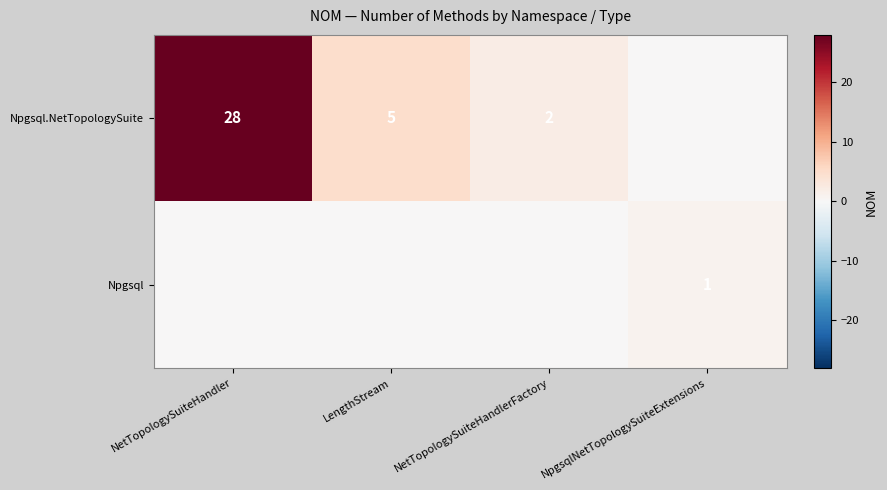

True or false: Npgsql.NetTopologySuite has a value of 3 at NetTopologySuiteHandlerFactory.

False